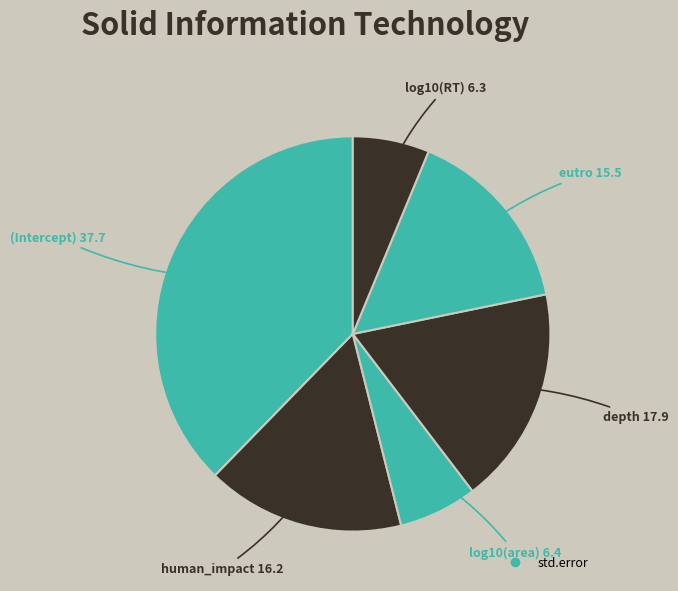

Rank the categories by value from lowest to highest.

log10(RT), log10(area), eutro, human_impact, depth, (Intercept)